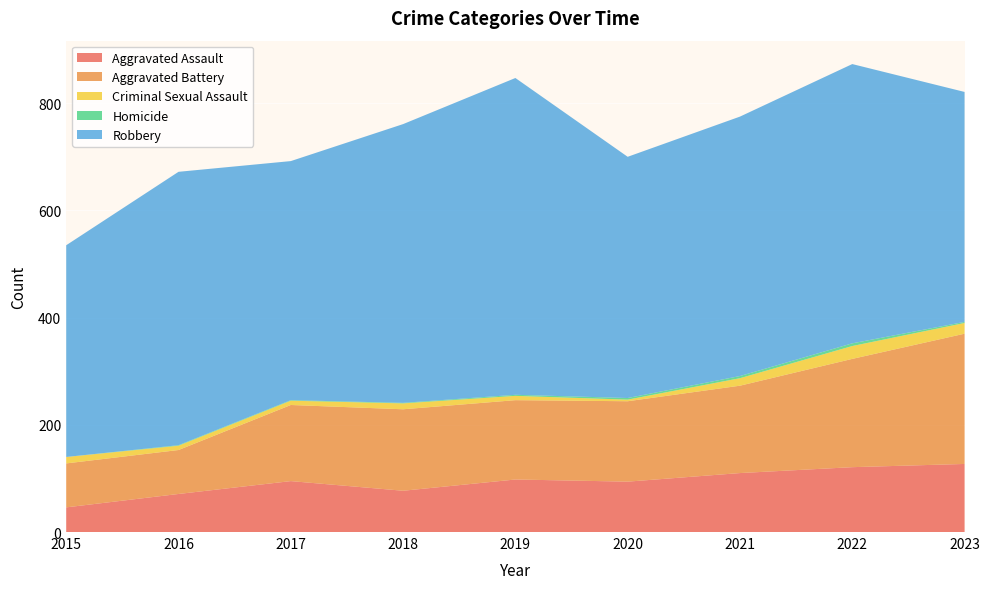

Reading right to left, list all the values displayed in this chart.

Aggravated Assault: 127	121	110	94	98	77	95	71	46
Aggravated Battery: 243	202	163	150	148	152	142	82	82
Criminal Sexual Assault: 20	24	14	3	8	11	8	8	12
Homicide: 2	5	4	3	2	1	1	1	0
Robbery: 429	521	484	450	591	520	446	510	395